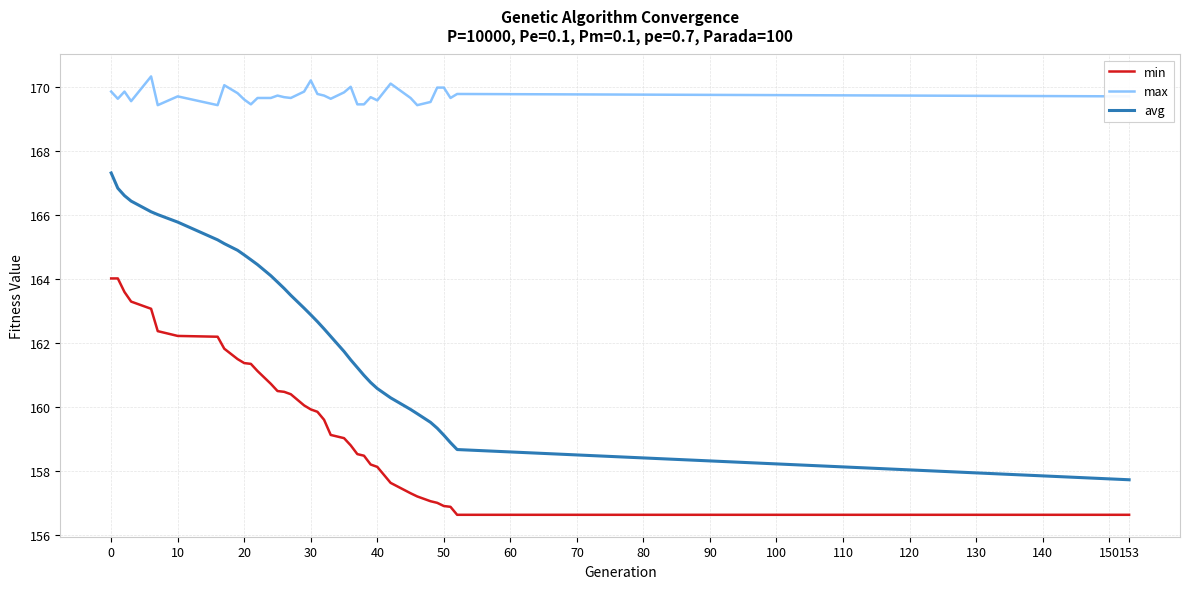

True or false: min and avg intersect in this chart.

False